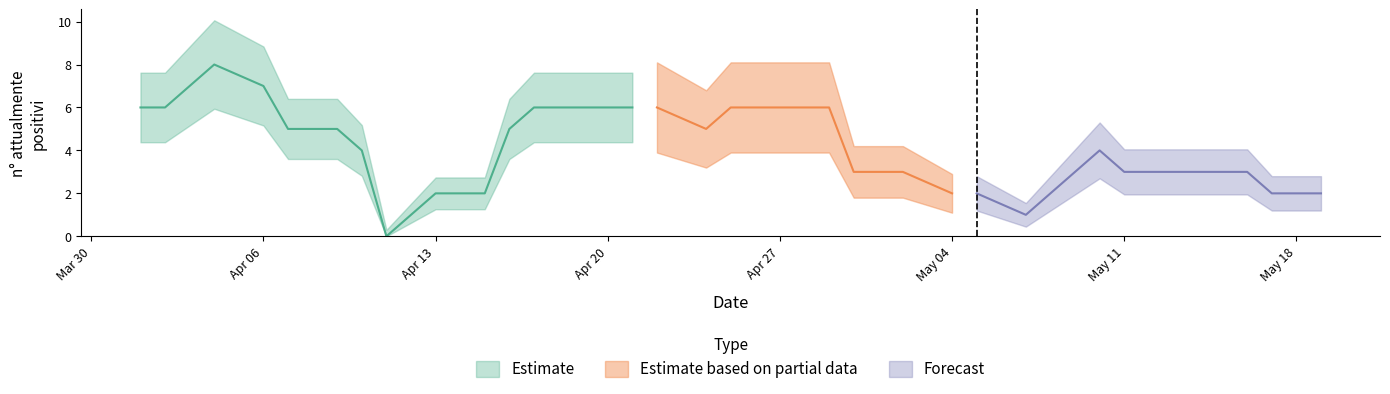

List the labels in order of value, smallest first.

2020-04-11, 2020-05-07, 2020-04-13, 2020-04-14, 2020-04-15, 2020-05-04, 2020-05-05, 2020-05-08, 2020-05-17, 2020-05-18, 2020-05-19, 2020-04-30, 2020-05-01, 2020-05-02, 2020-05-09, 2020-05-11, 2020-05-12, 2020-05-13, 2020-05-16, 2020-04-10, 2020-05-10, 2020-04-07, 2020-04-08, 2020-04-09, 2020-04-16, 2020-04-24, 2020-04-01, 2020-04-02, 2020-04-17, 2020-04-18, 2020-04-19, 2020-04-20, 2020-04-21, 2020-04-22, 2020-04-25, 2020-04-26, 2020-04-28, 2020-04-29, 2020-04-06, 2020-04-04